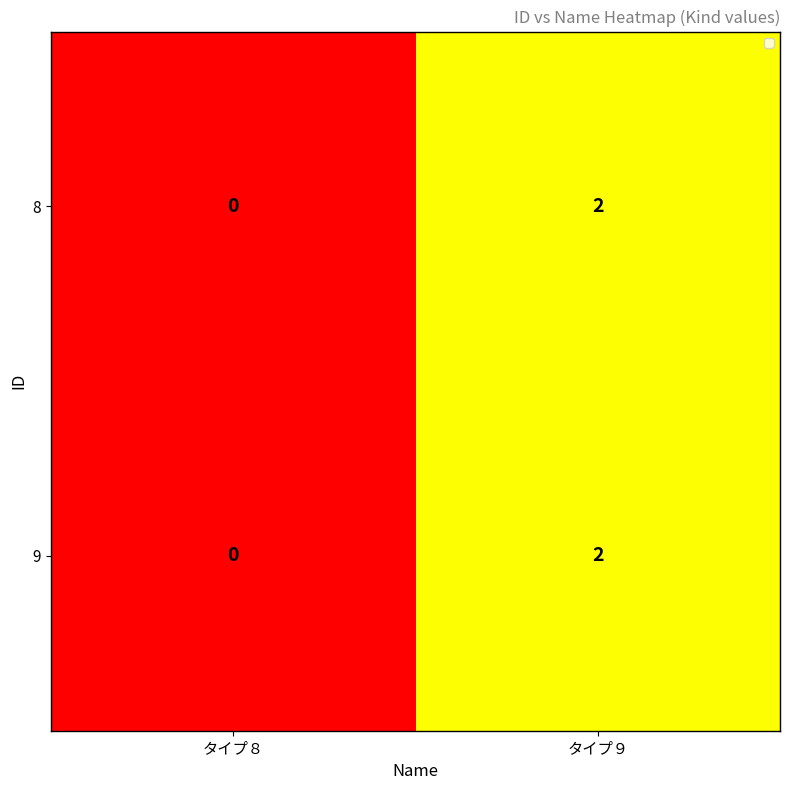

At which category is the sum across all series the highest?

タイプ９